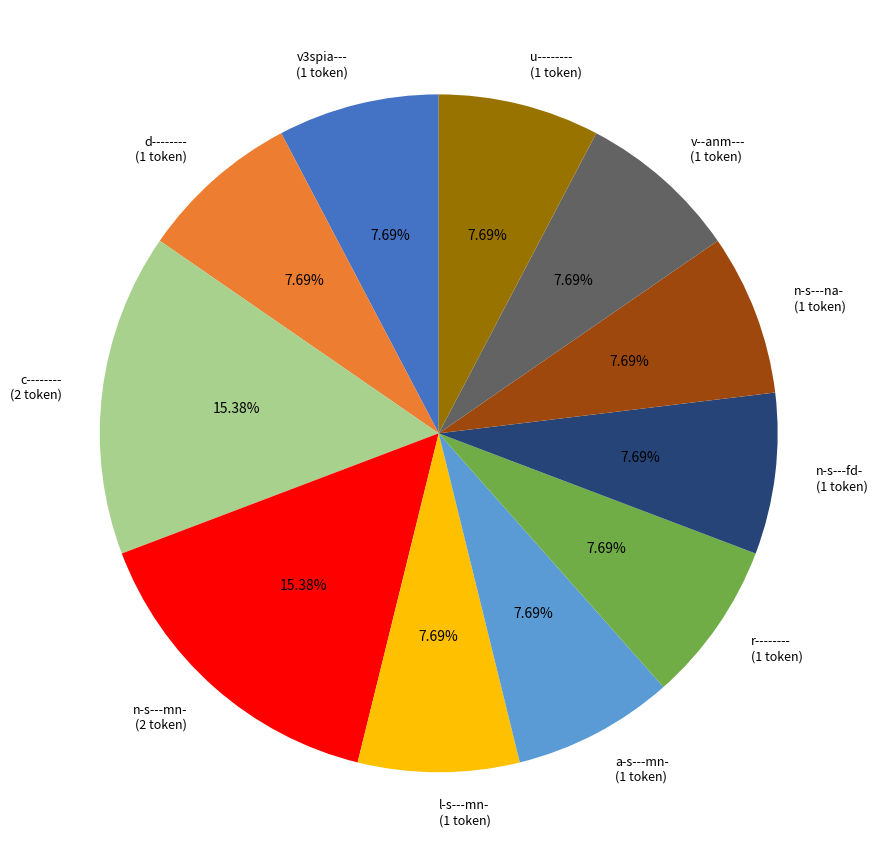

True or false: d-------- accounts for 1% of the total.

False